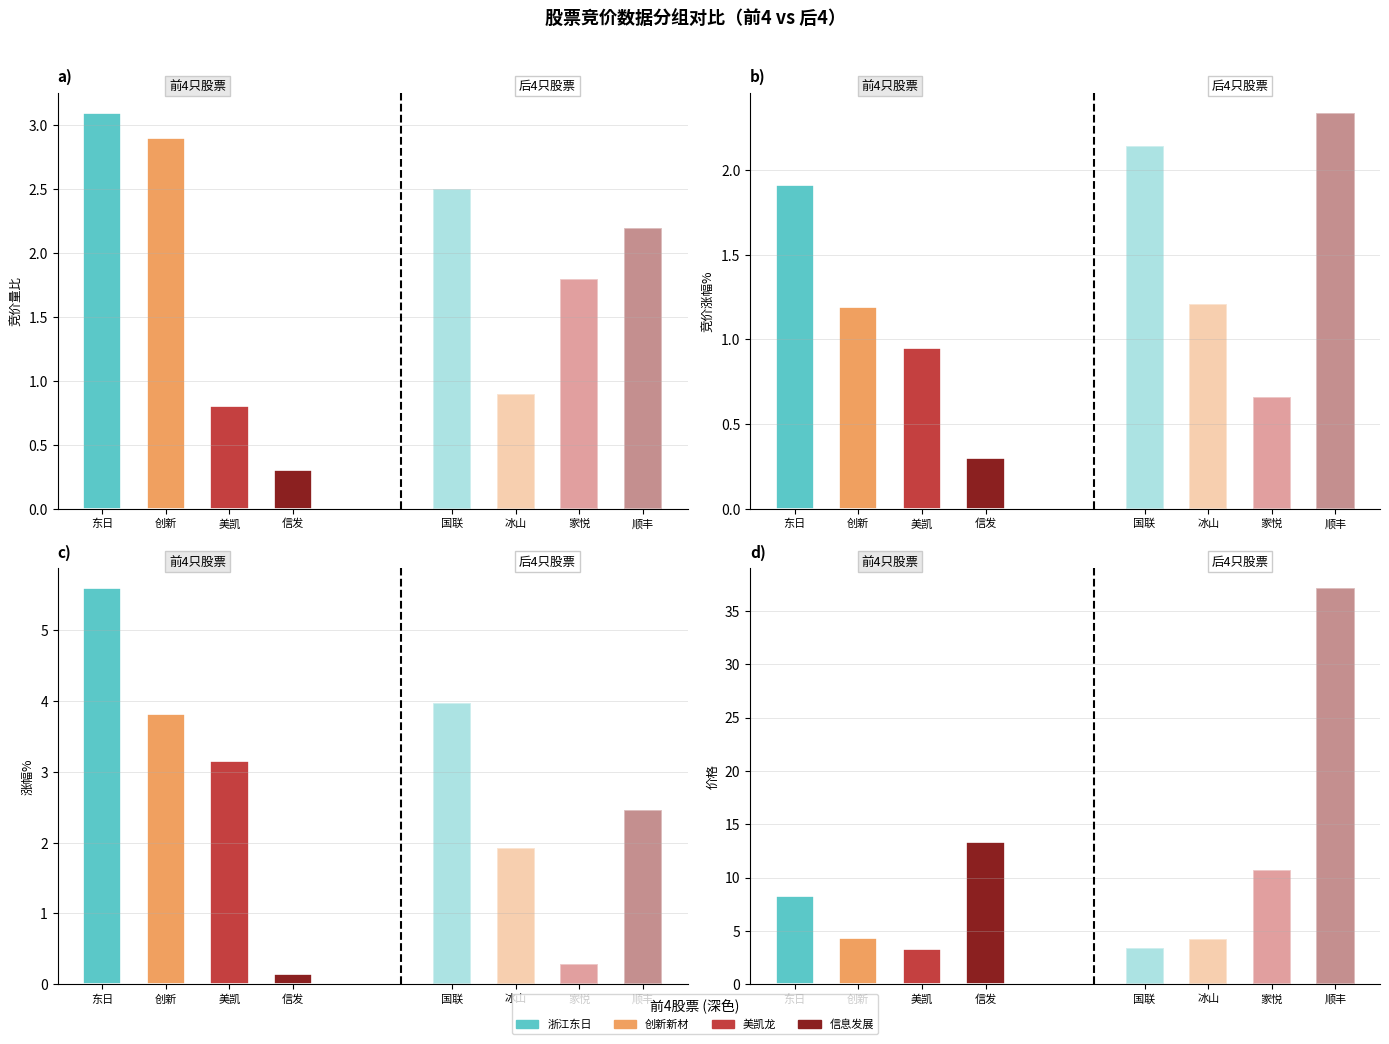

At 顺丰控股, list the series in order from smallest to largest.

竞价量比, 竞价涨幅%, 涨幅%, 价格